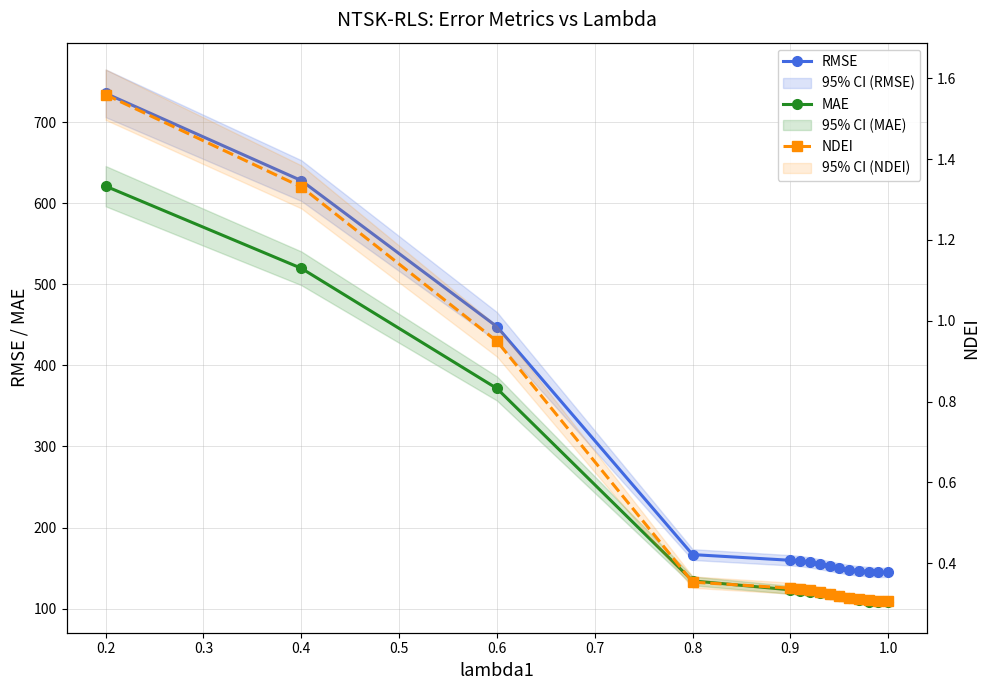

The value of MAE at 0.2 is 315.6. True or false?

False